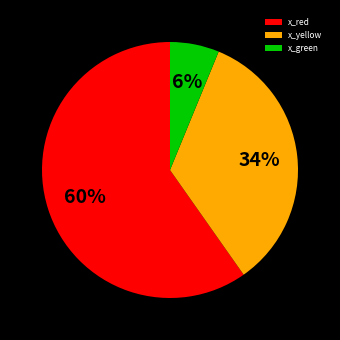

To the nearest percent, what is the difference between the largest and smallest slice percentages?

54%